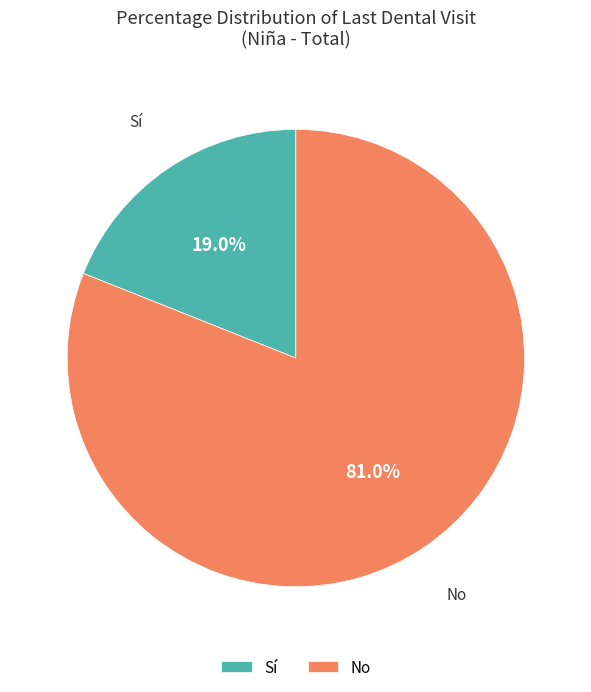

How many slices are in this pie chart?

2